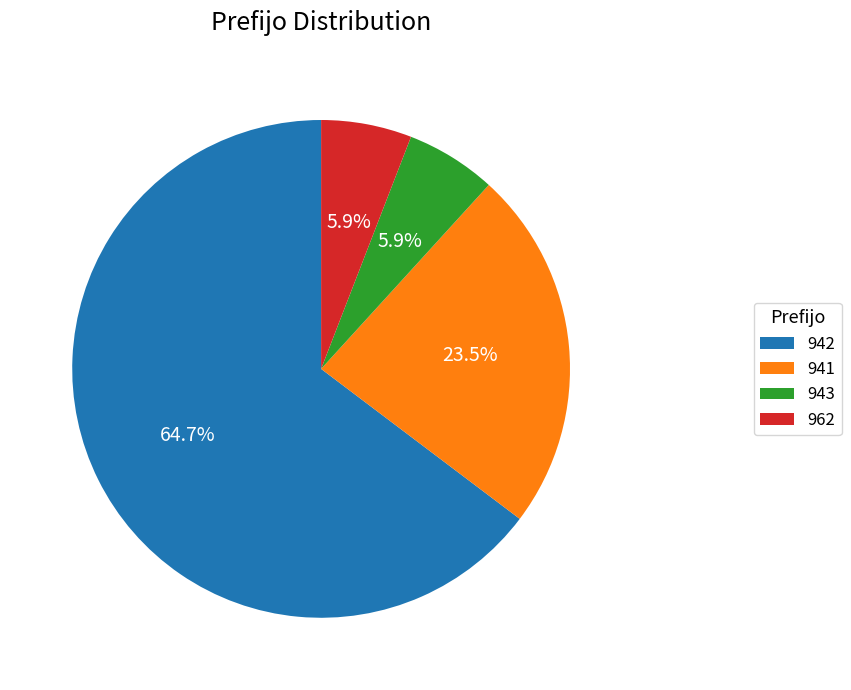

Is there a majority slice in this chart?

Yes